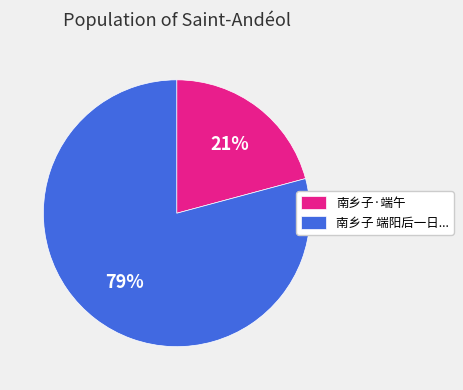

To the nearest percent, what portion does 南乡子 端阳后一日... represent?

79%